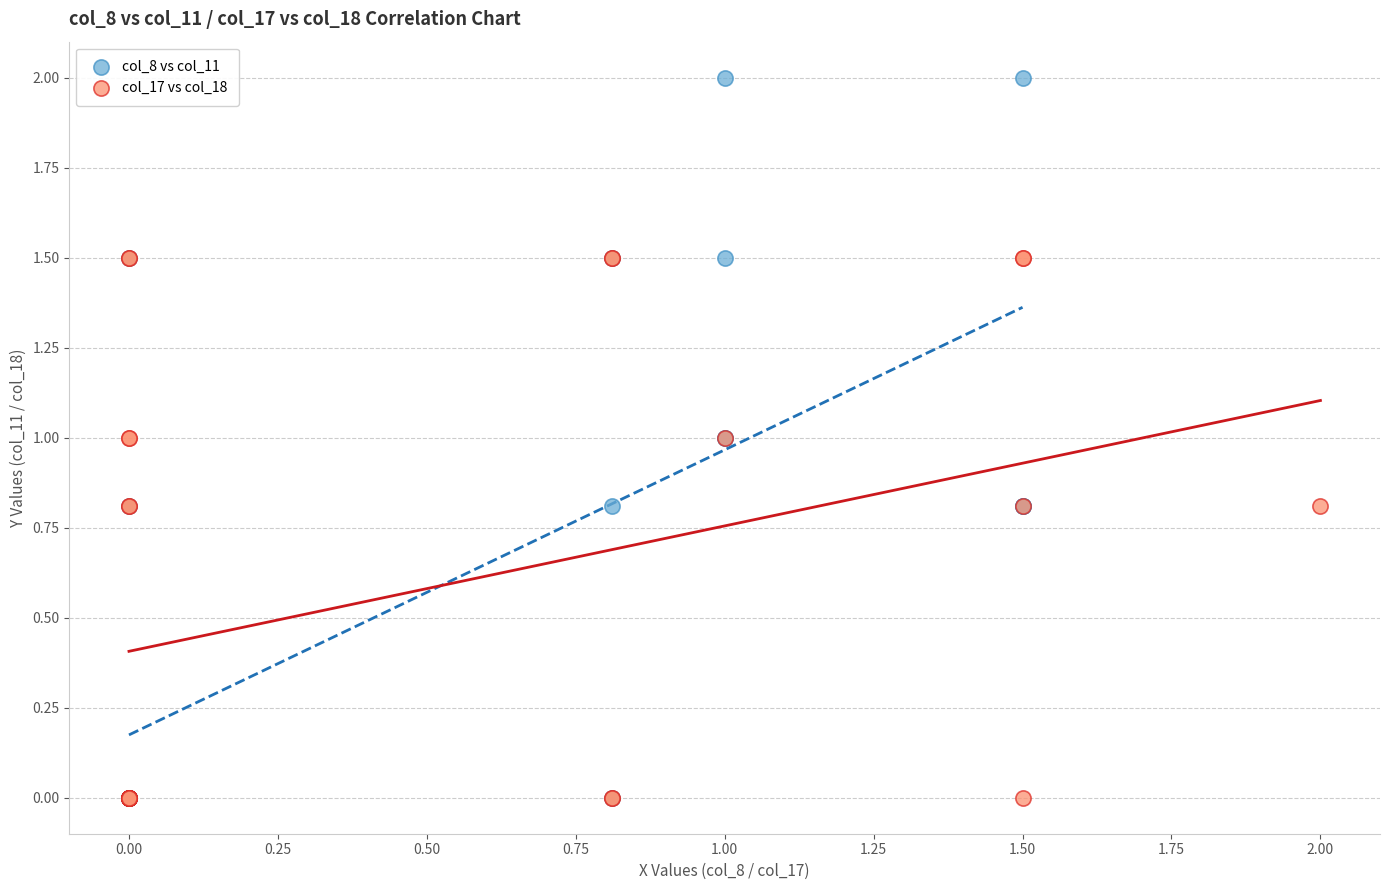

Which series contains the highest Y value?

col_8 vs col_11